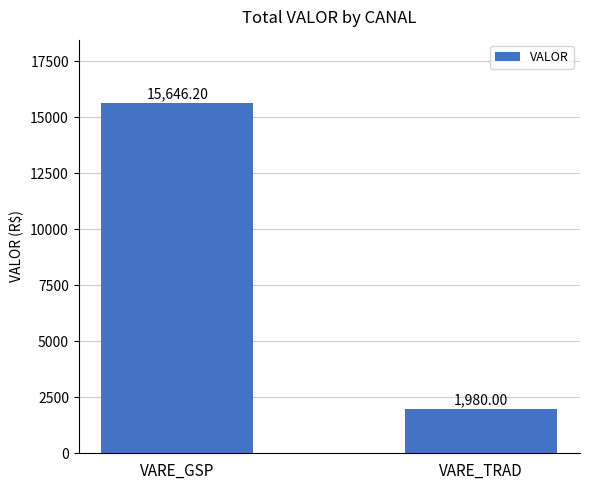

What is the average value?

8813.1